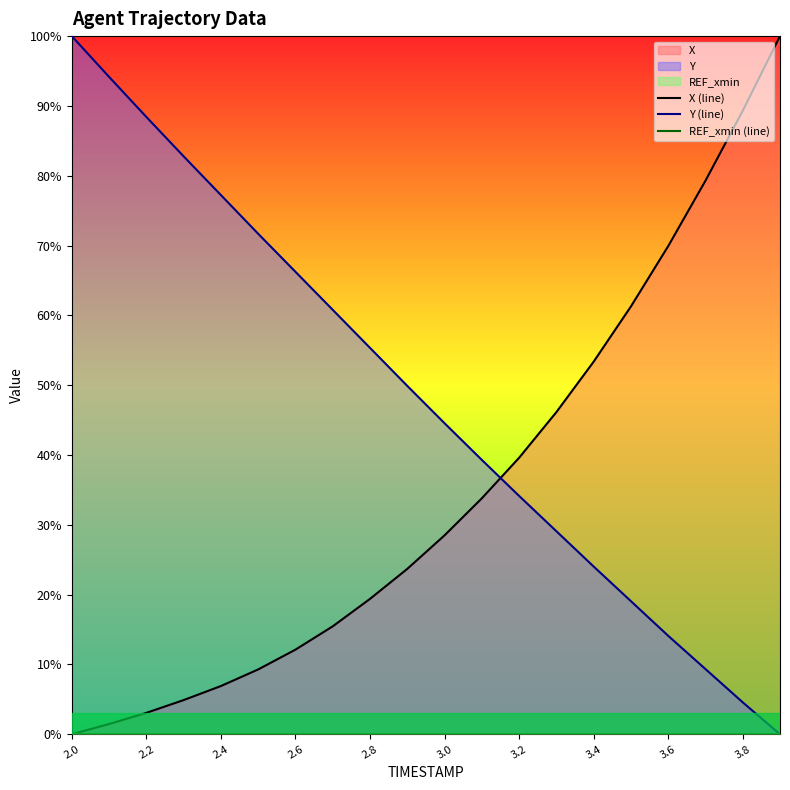

What is the average value of the Y (line) series?

48.2